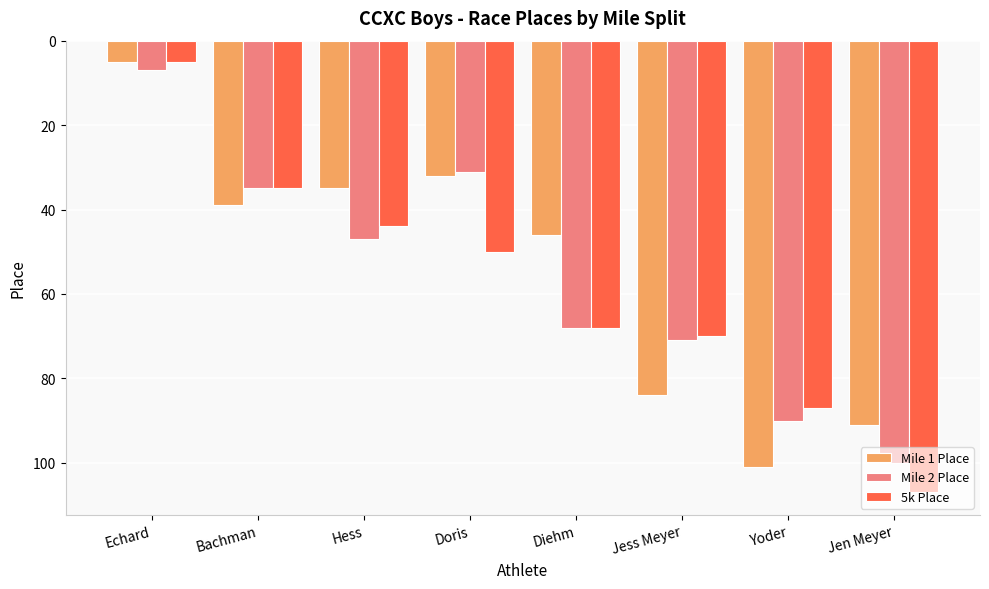

Reading right to left, extract all data points from this chart.

Mile 1 Place: Jen Meyer=91	Yoder=101	Jess Meyer=84	Diehm=46	Doris=32	Hess=35	Bachman=39	Echard=5
Mile 2 Place: Jen Meyer=100	Yoder=90	Jess Meyer=71	Diehm=68	Doris=31	Hess=47	Bachman=35	Echard=7
5k Place: Jen Meyer=107	Yoder=87	Jess Meyer=70	Diehm=68	Doris=50	Hess=44	Bachman=35	Echard=5